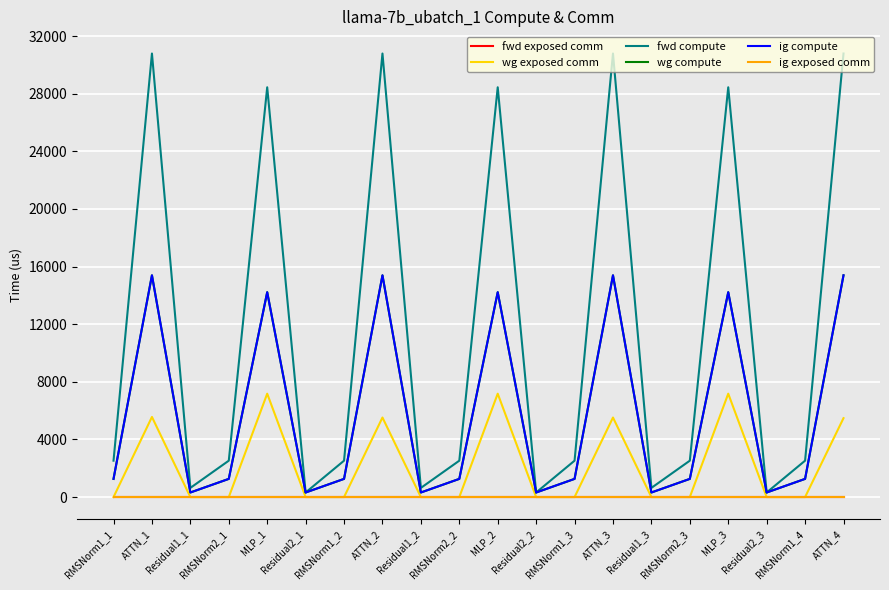

Rank the series by their maximum value, from lowest to highest.

fwd exposed comm, ig exposed comm, wg exposed comm, wg compute, ig compute, fwd compute